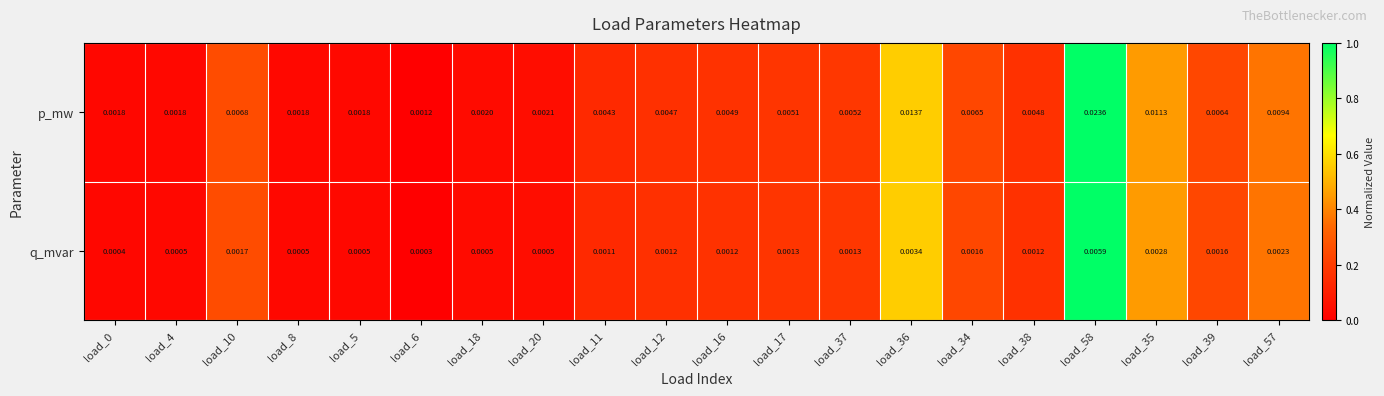

At load_34, list the series in order from smallest to largest.

q_mvar, p_mw